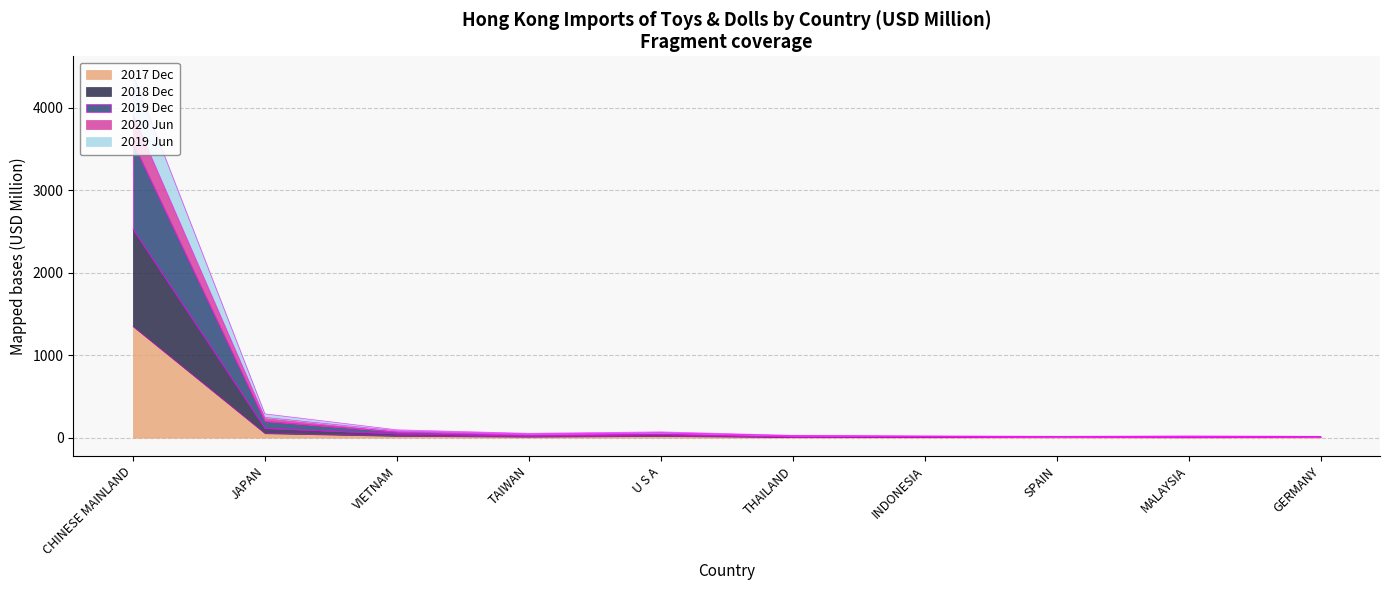

At which label does 2017 Dec reach its peak?

CHINESE MAINLAND